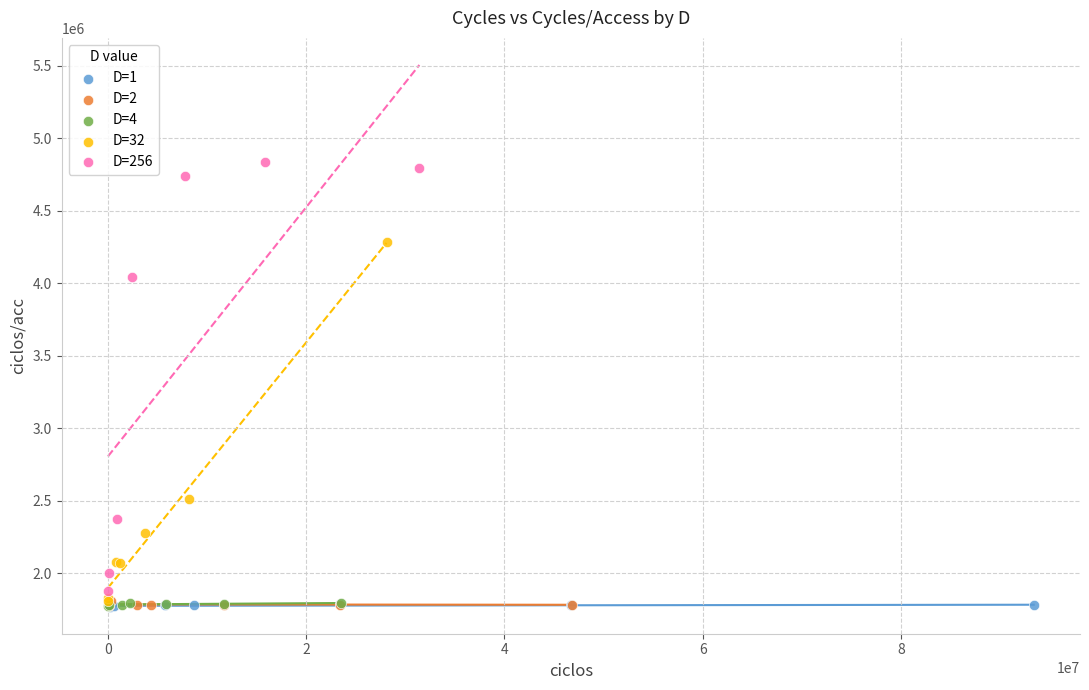

What are all the series names shown in the legend?

D=1, D=2, D=4, D=32, D=256